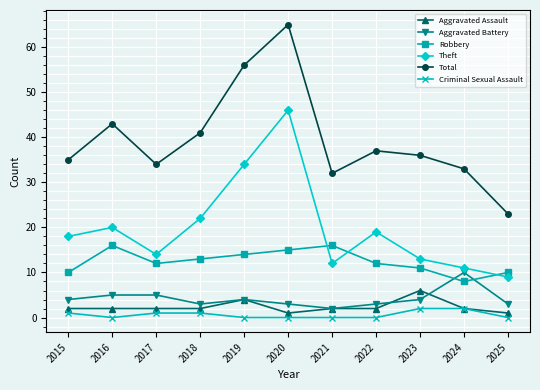

The Total series shows 16 at 2025. True or false?

False